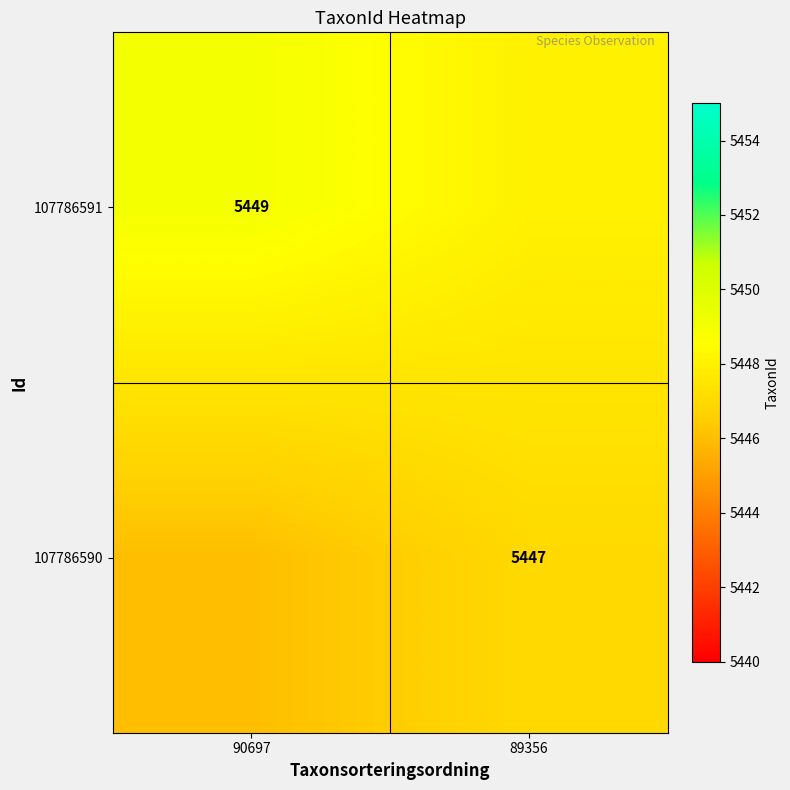

The 107786591 series shows 7898 at 90697. True or false?

False